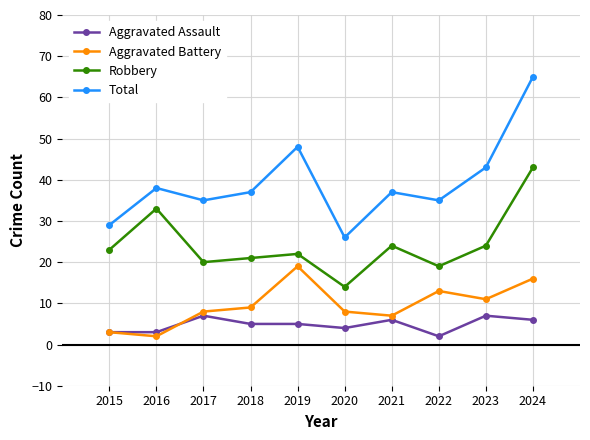

What is the approximate value of Aggravated Battery at 2020, to the nearest 5?

10